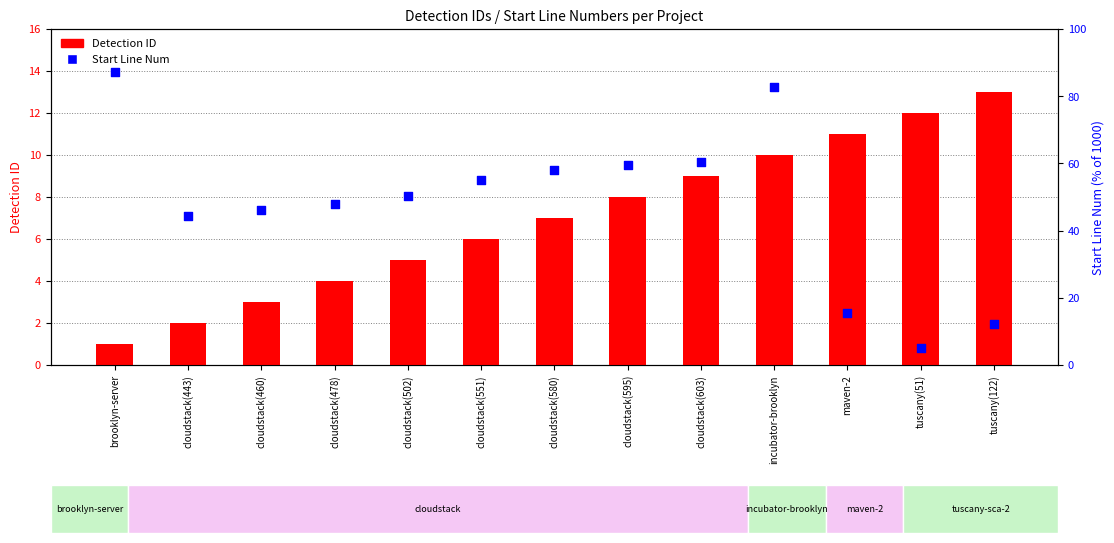

Which series has the largest Y range (max minus min)?

Start Line Num (% of 1000)